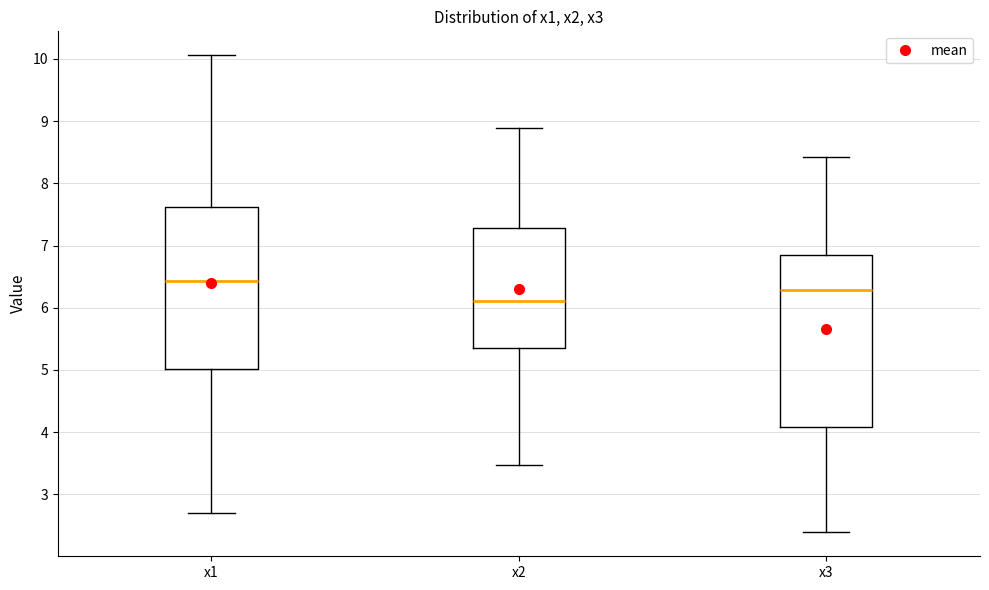

Where does the lower whisker of the box for x2 end on the y-axis? The values are not printed on the chart, so give them approximately, as read against the axis.

3.5